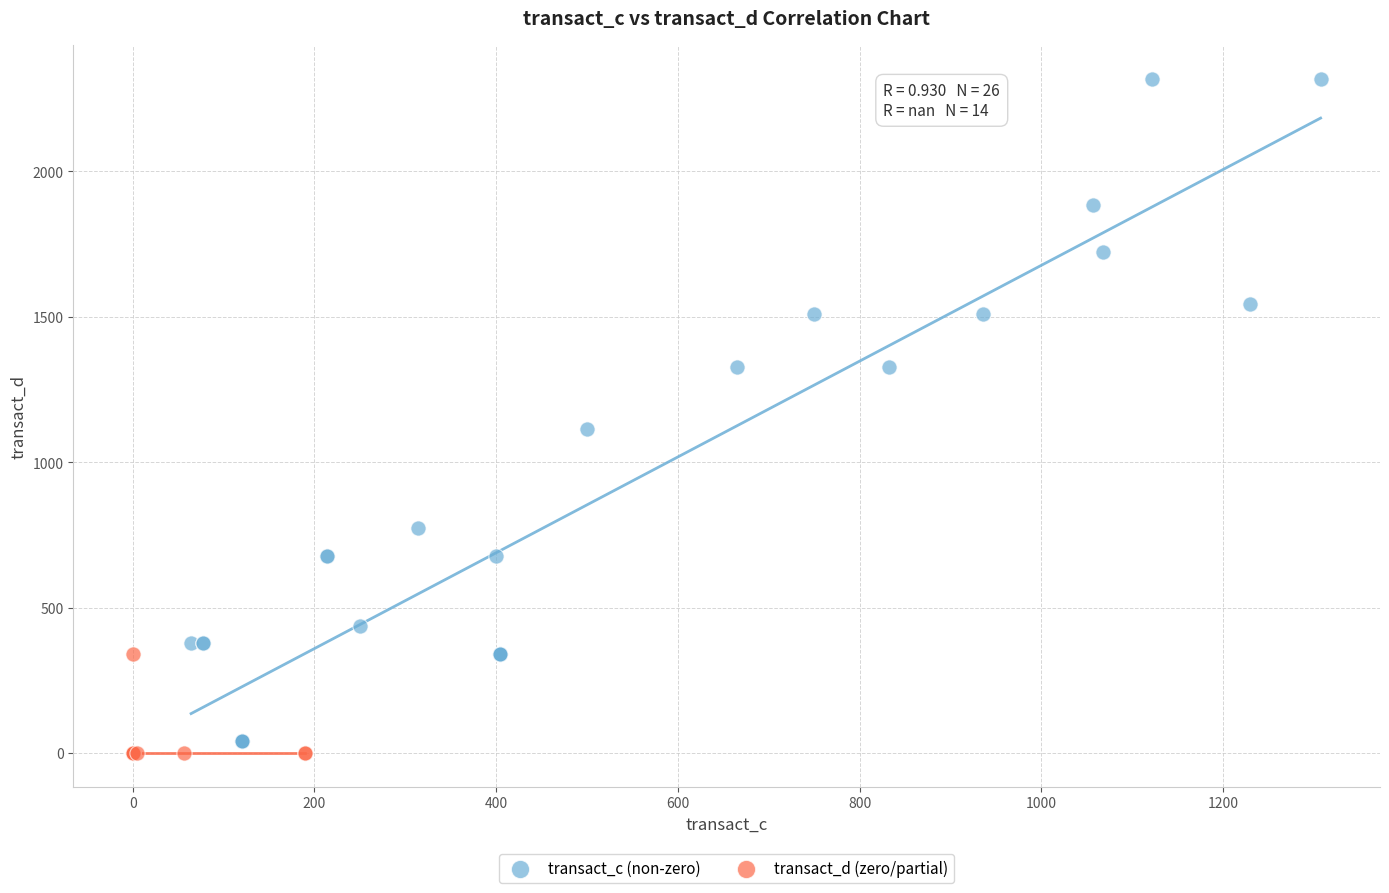

Which series has the widest spread of Y values?

transact_c (non-zero)